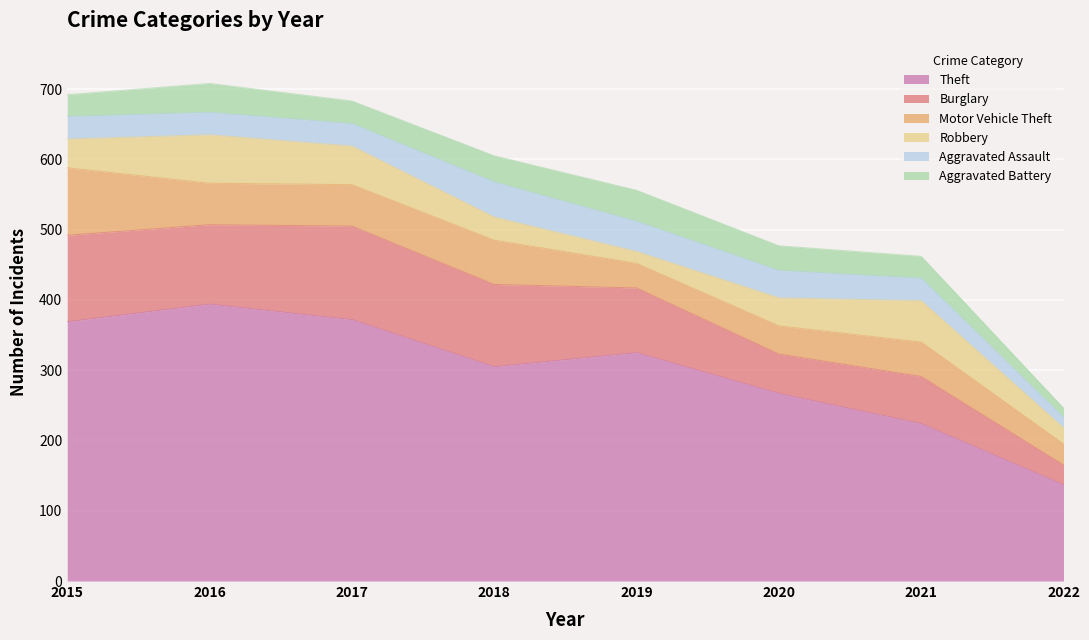

True or false: Burglary has a value of 48 at 2022.

False